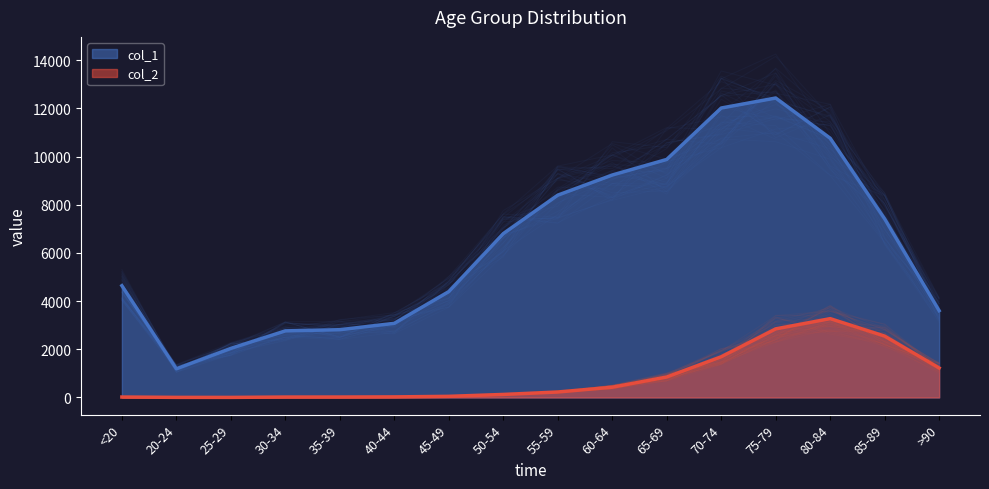

What position from the right is 25-29?

14